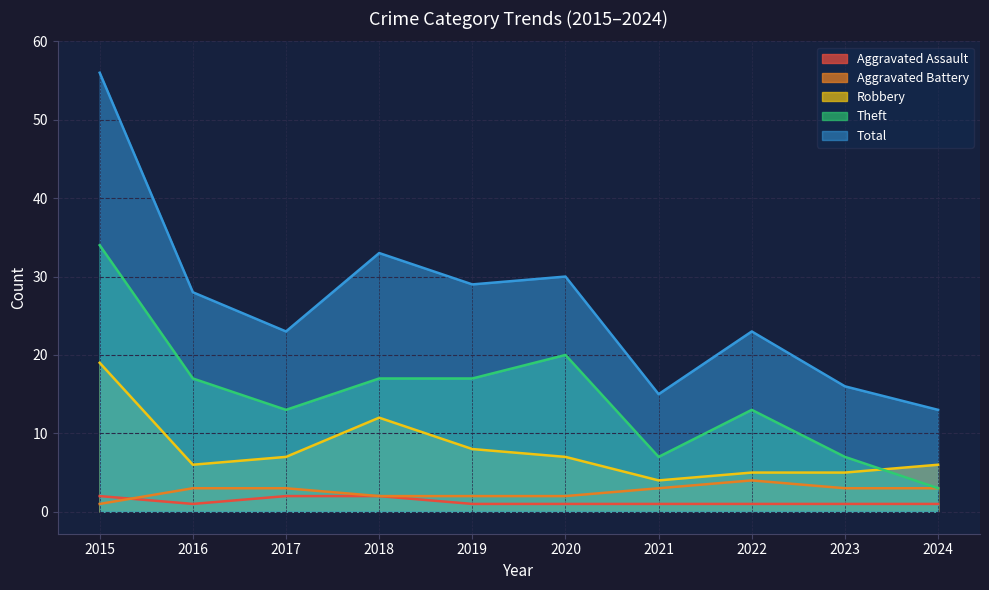

Which category has the lowest value in the Theft series?

2024